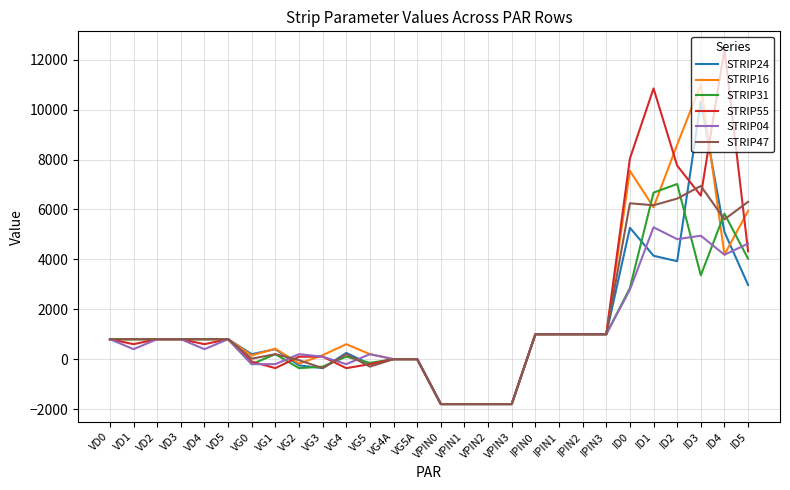

After their last crossing, which series has the higher values: STRIP31 or STRIP47?

STRIP47